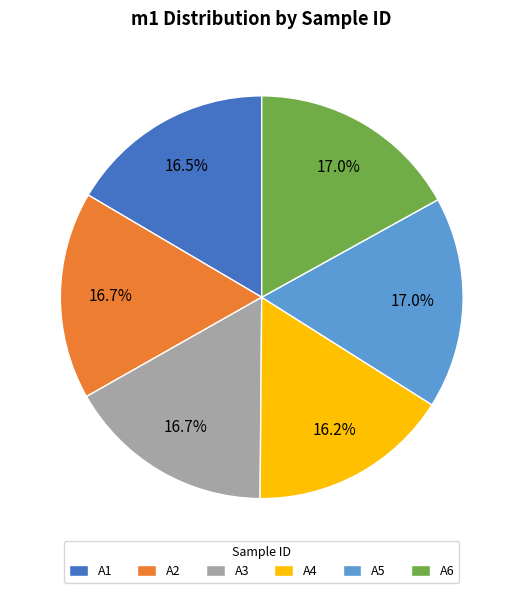

The A3 slice represents 17% of the pie. True or false?

True